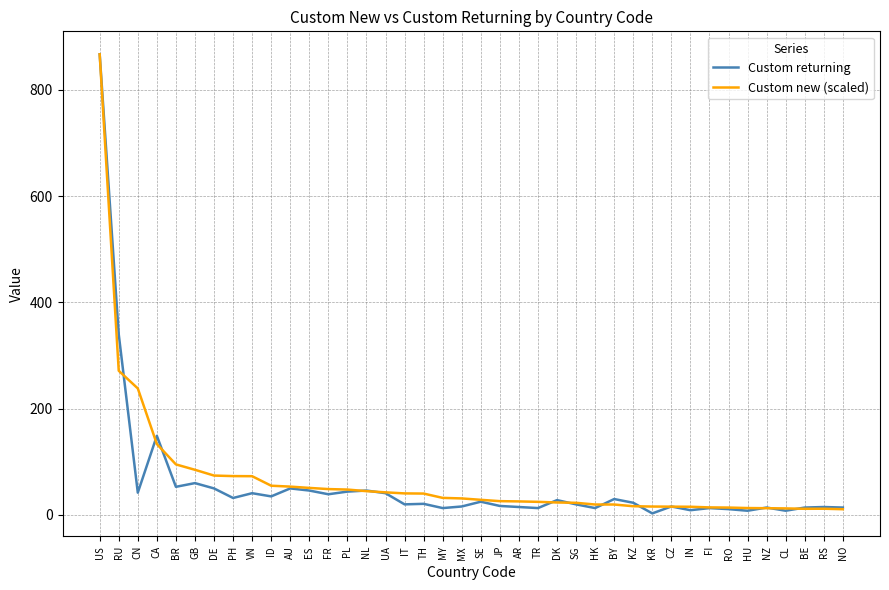

What is the maximum value shown in the chart?

867.0